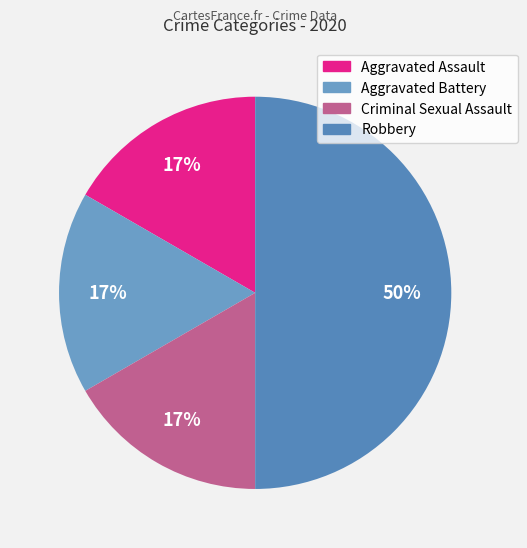

Rank the categories by value from highest to lowest.

Robbery, Aggravated Assault, Aggravated Battery, Criminal Sexual Assault